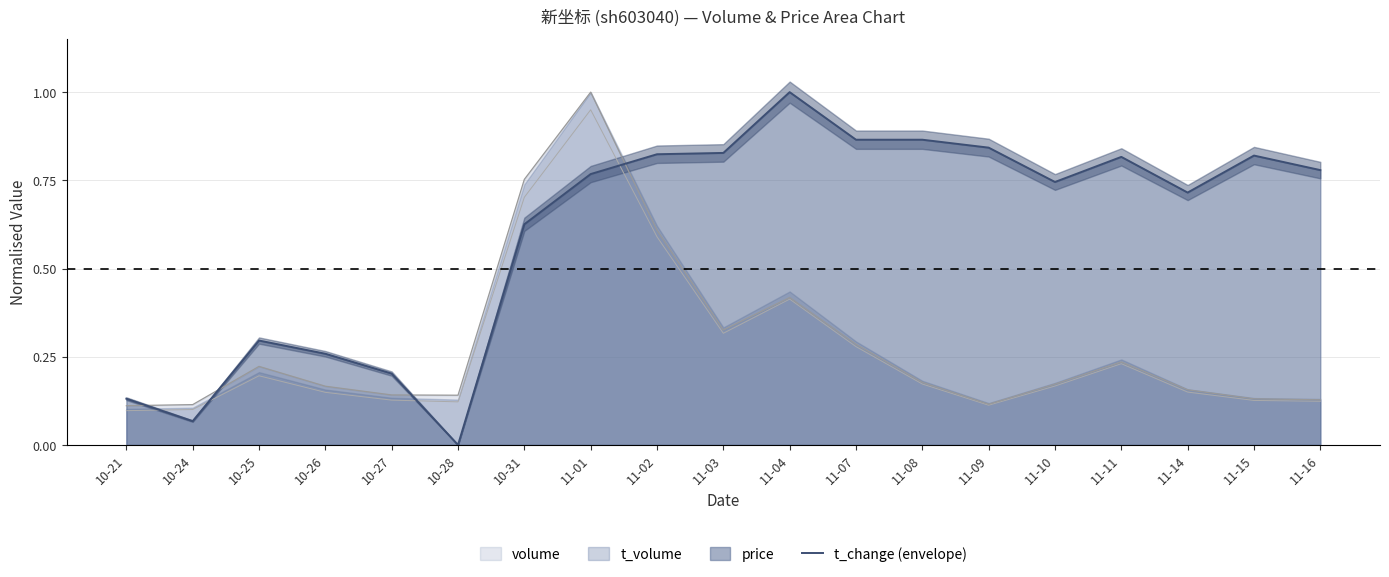

Rank the categories by value from lowest to highest.

10-28, 10-24, 10-21, 10-27, 10-26, 10-25, 10-31, 11-14, 11-10, 11-01, 11-16, 11-11, 11-15, 11-02, 11-03, 11-09, 11-07, 11-08, 11-04